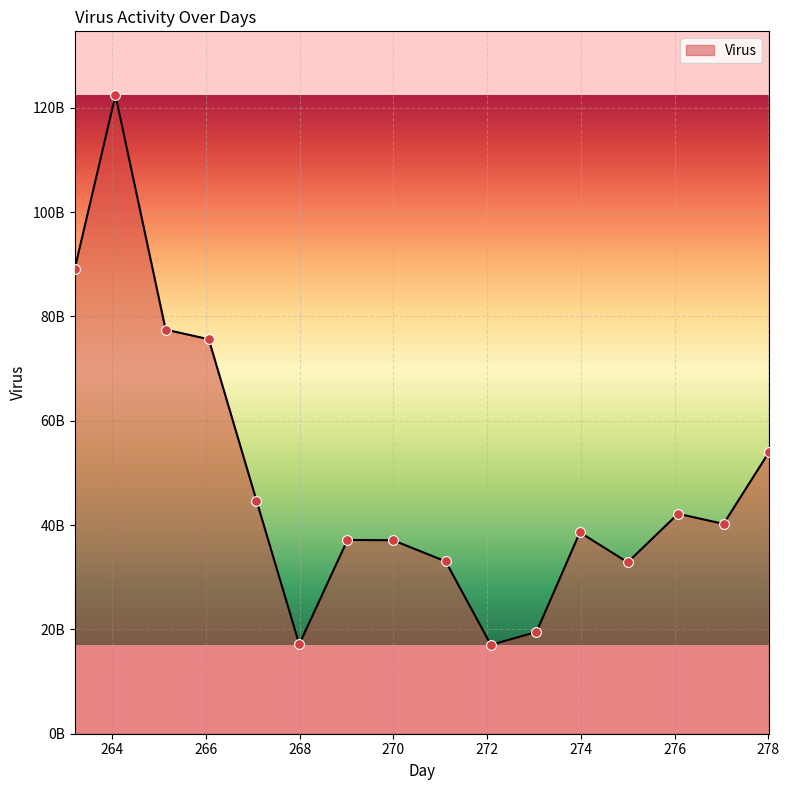

Is this an area chart (filled region under the line)?

Yes